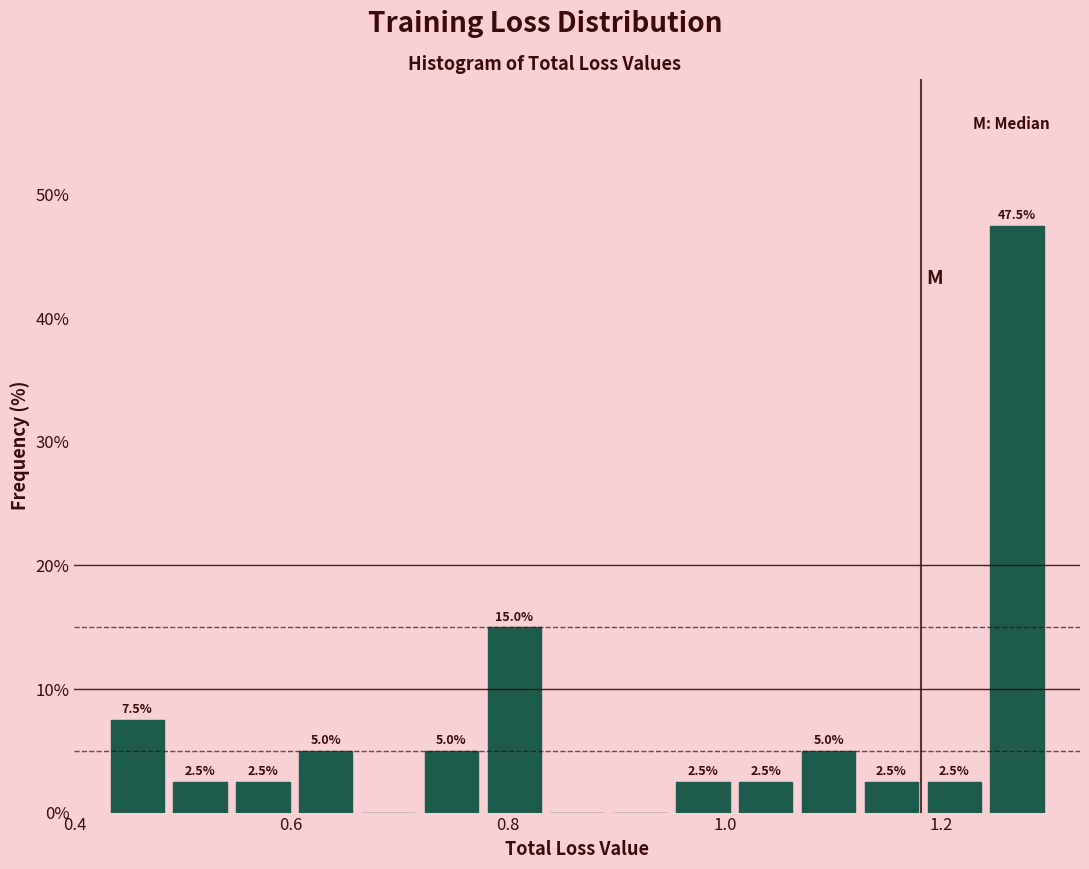

Read against the x-axis, roughly where is the centre of the tallest bar?

1.26